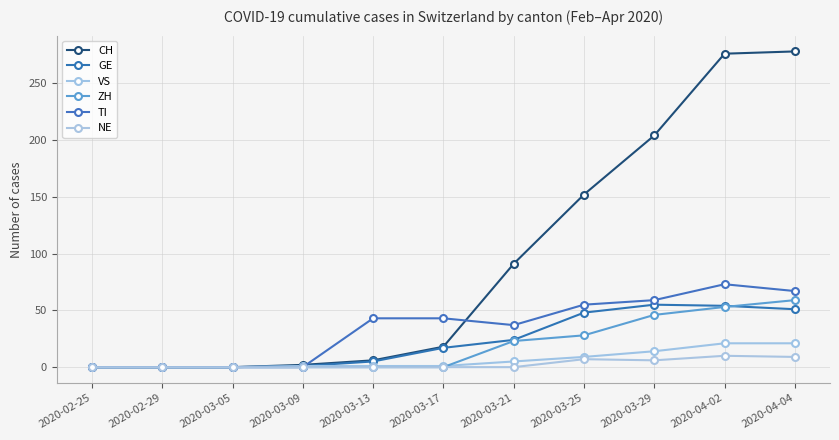

How many lines are shown in the chart?

6